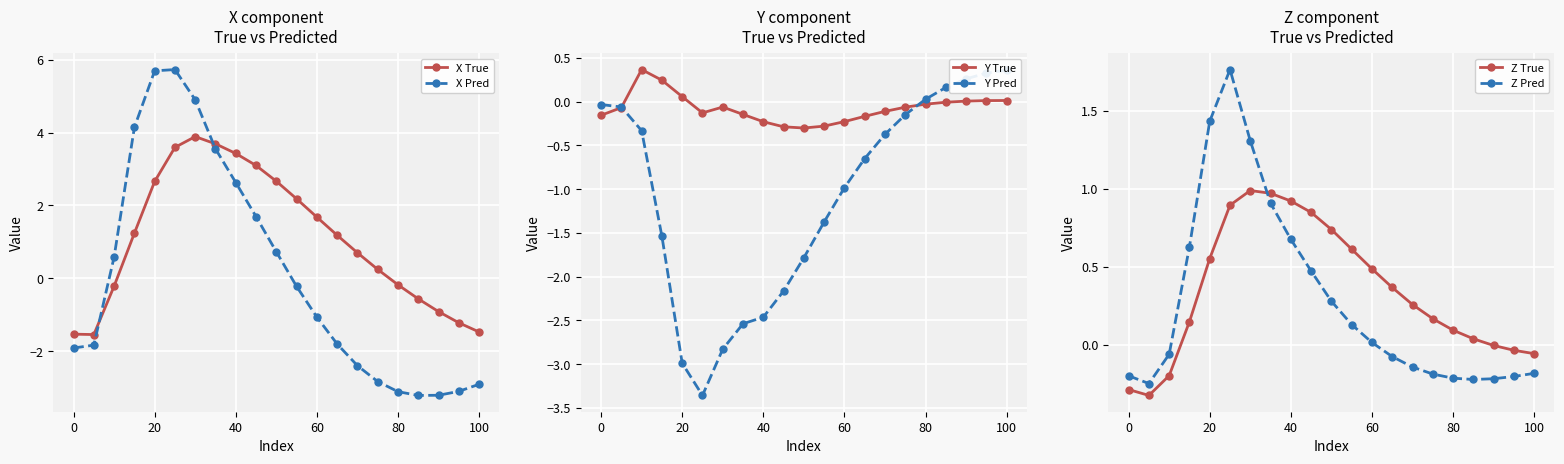

True or false: Y True and Z True intersect in this chart.

True